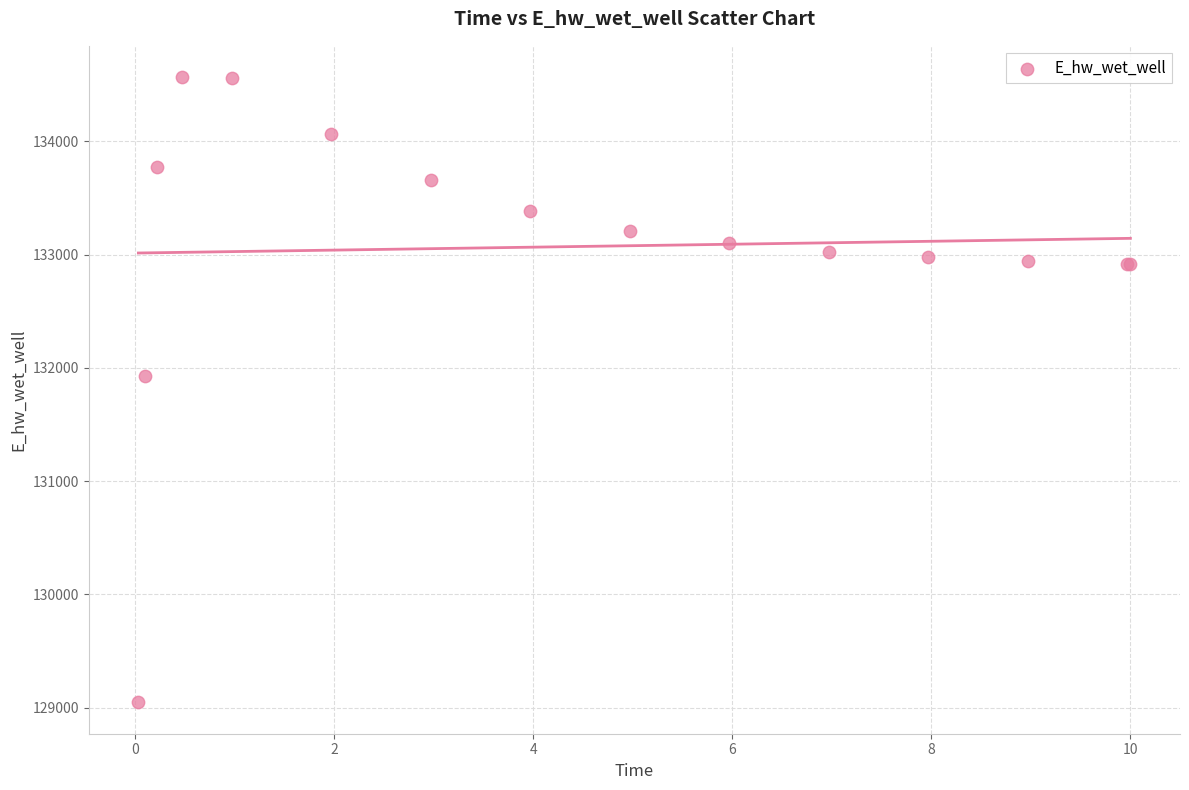

What Y value in the scatter plot is closest to 131806?

131926.4